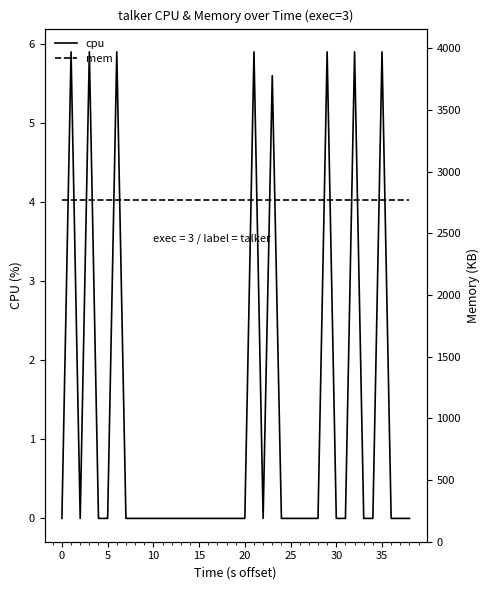

At how many categories does at least one series exceed 556?

40